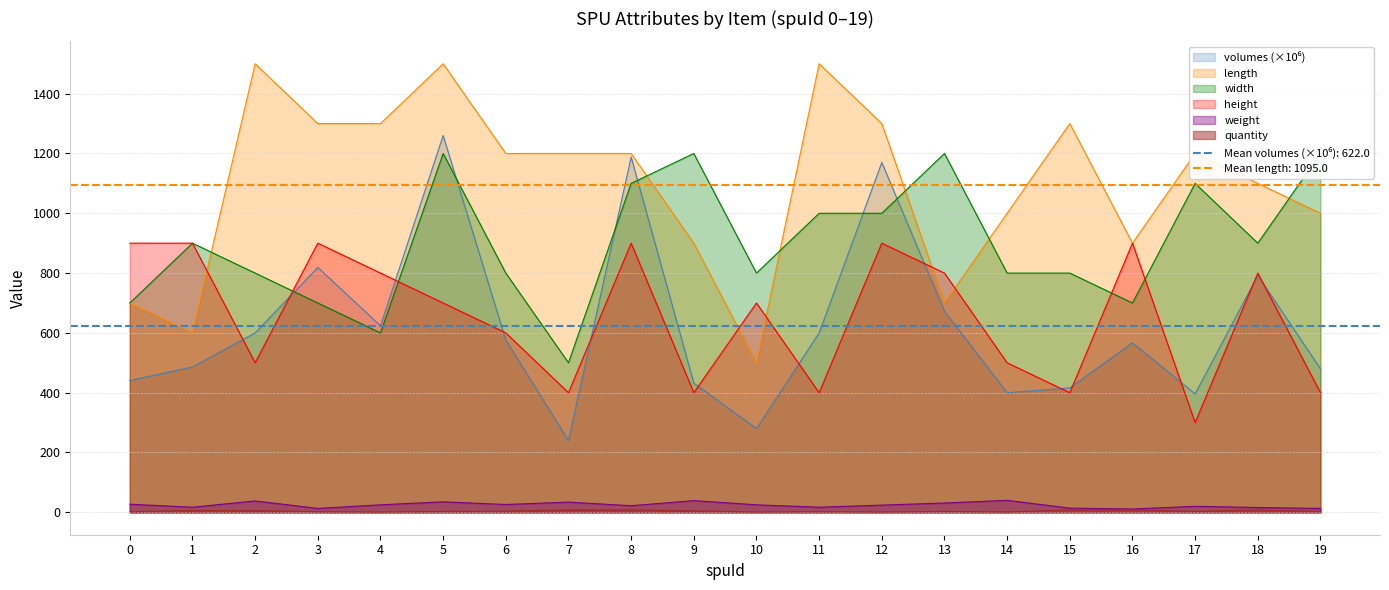

Does the chart display data point markers on the line(s)?

No